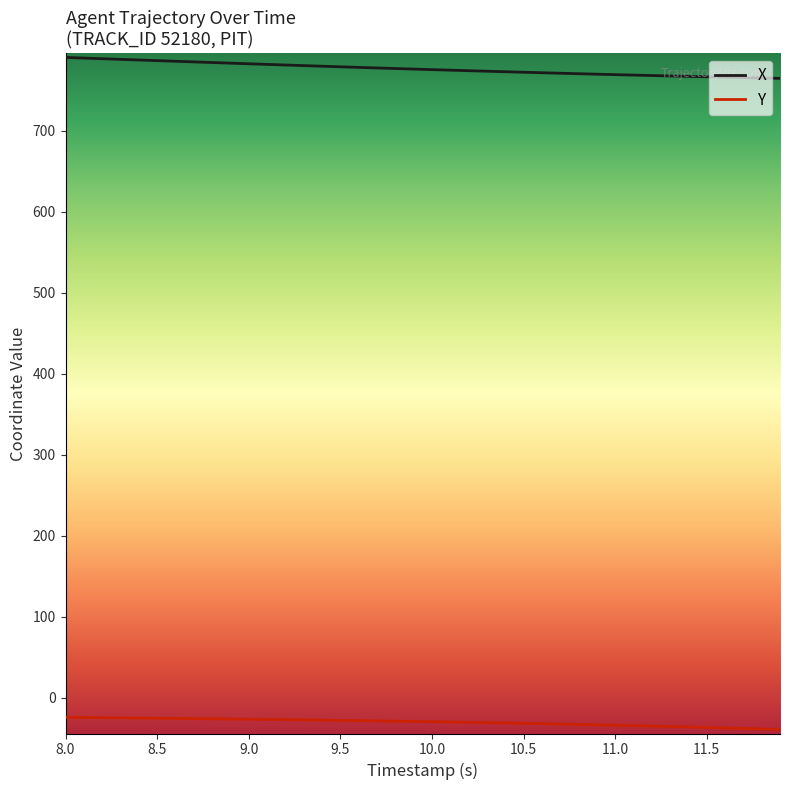

How many lines are shown in the chart?

2